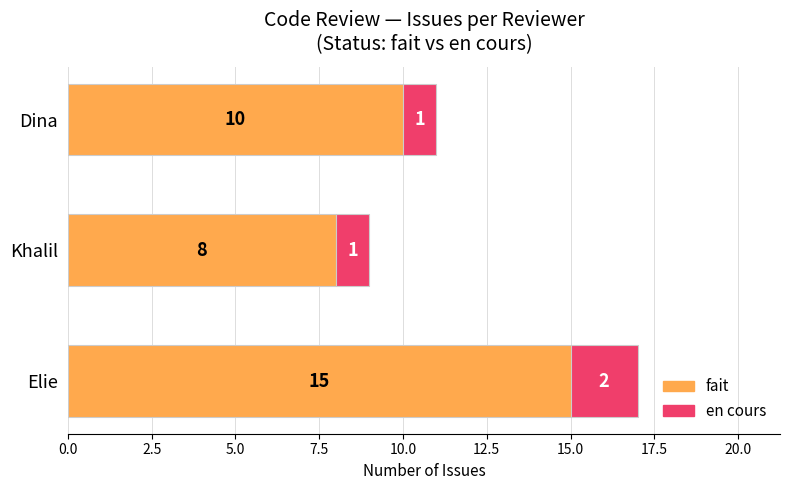

Count the number of categories in the chart.

3